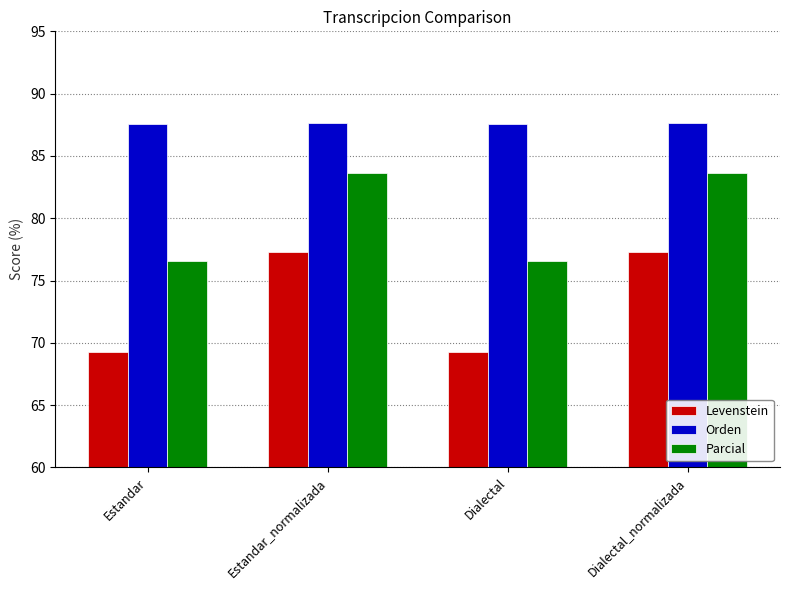

How many distinct data groups are displayed?

3